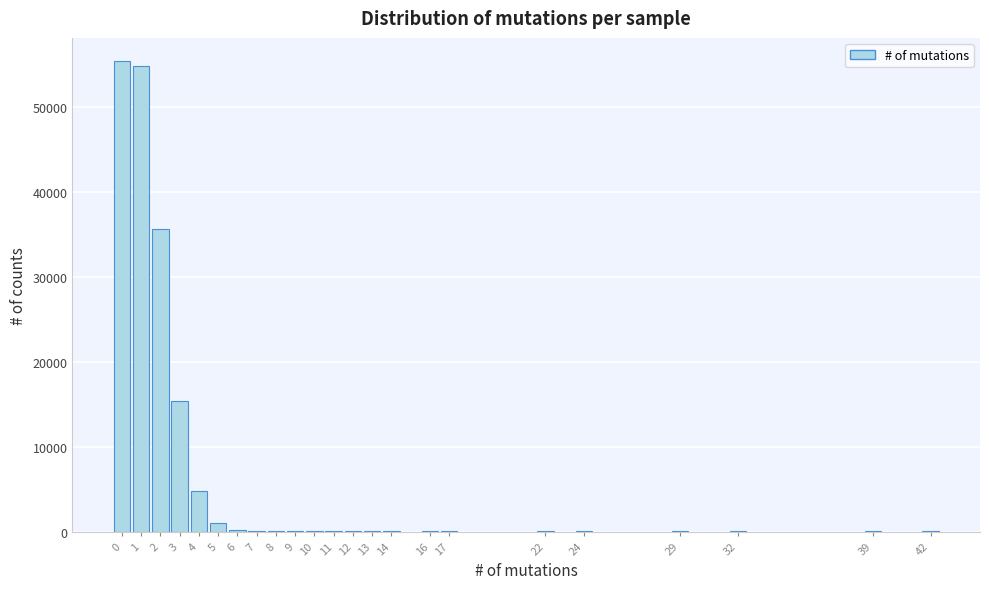

Is it true that the value at 3 is 4254?

False